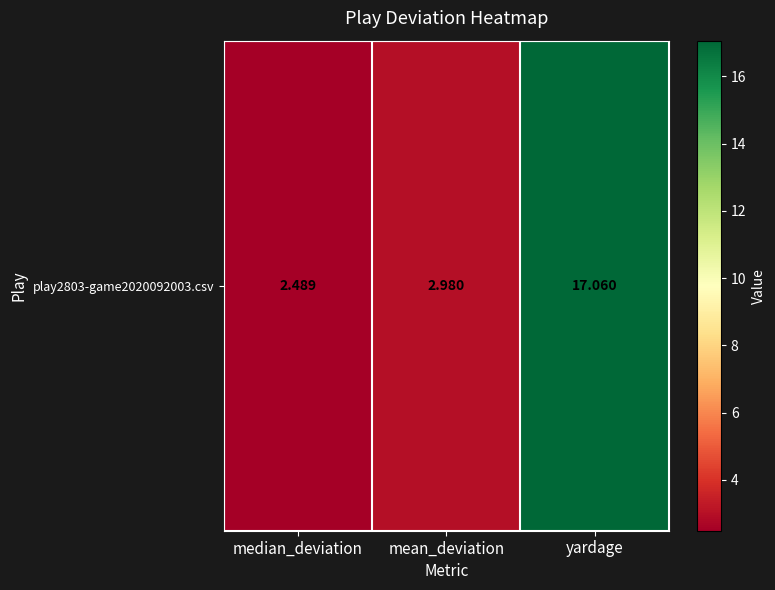

What is the difference between the values at median_deviation and yardage?

14.6